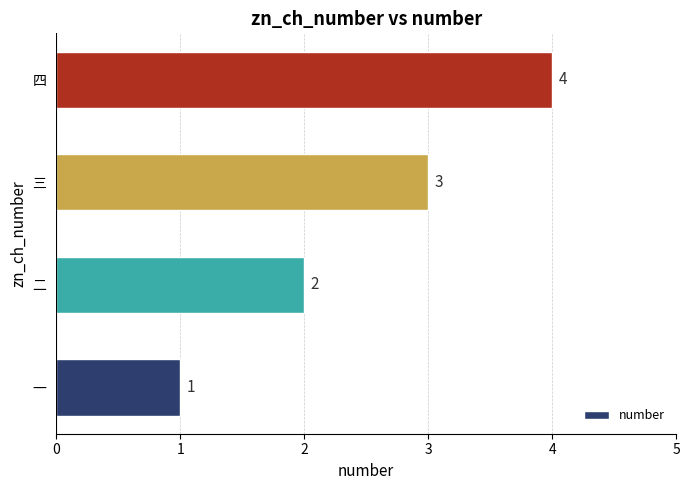

List the labels in order of value, largest first.

四, 三, 二, 一